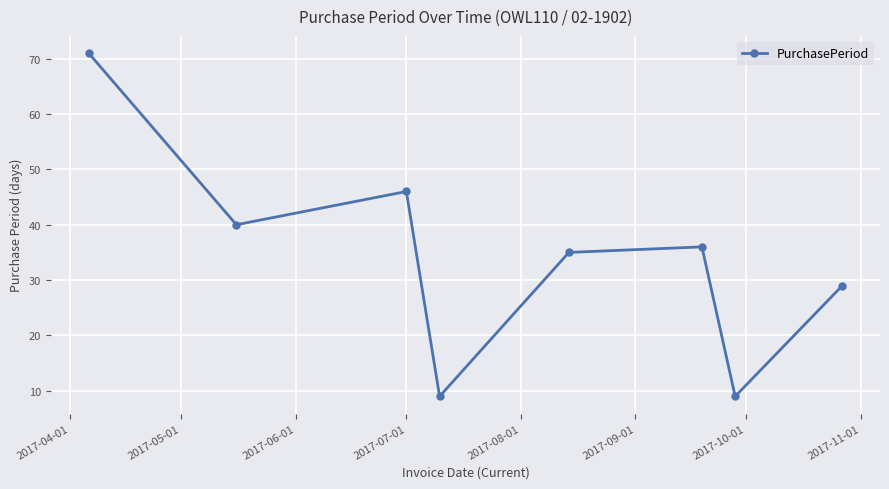

What is the maximum value shown in the chart?

71